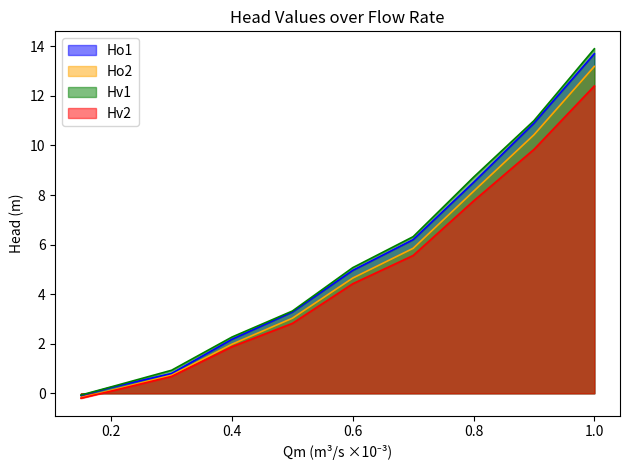

At which label is Ho1 closest to 6?

0.7